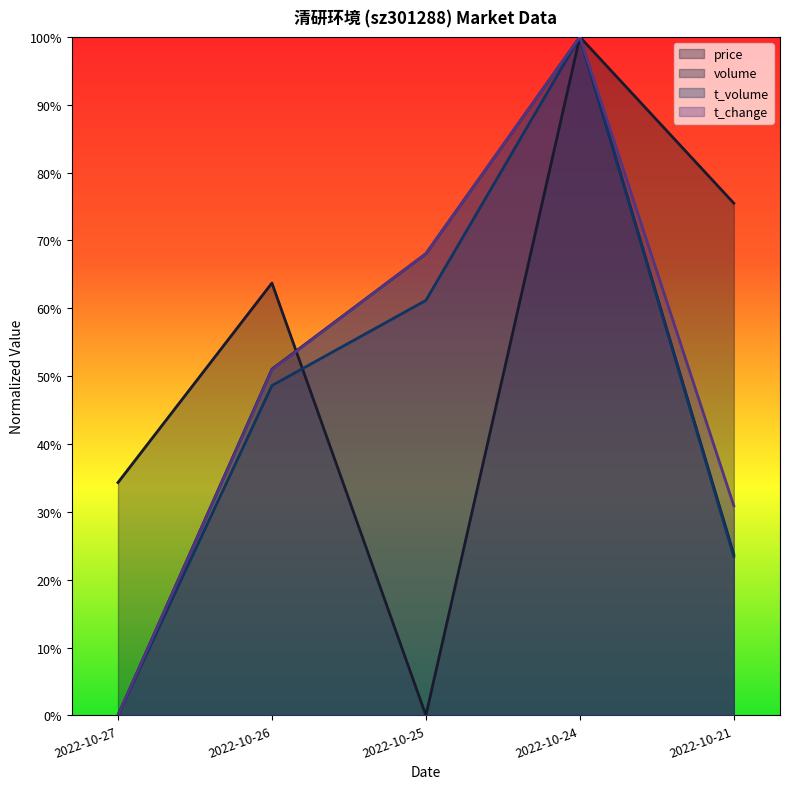

Which series has the largest range (max minus min)?

price